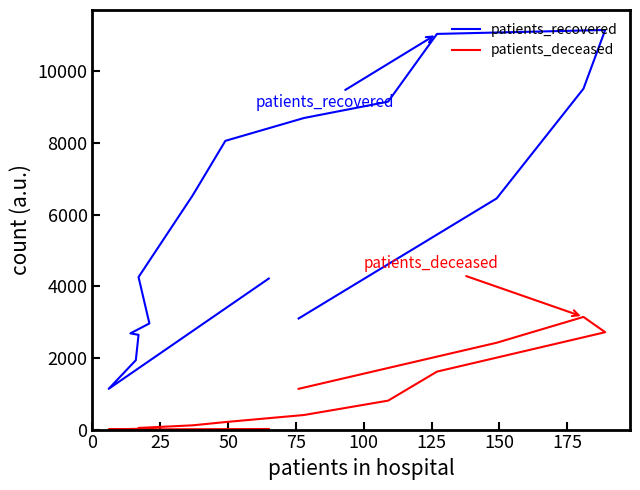

What are all the series names shown in the legend?

patients_recovered, patients_deceased